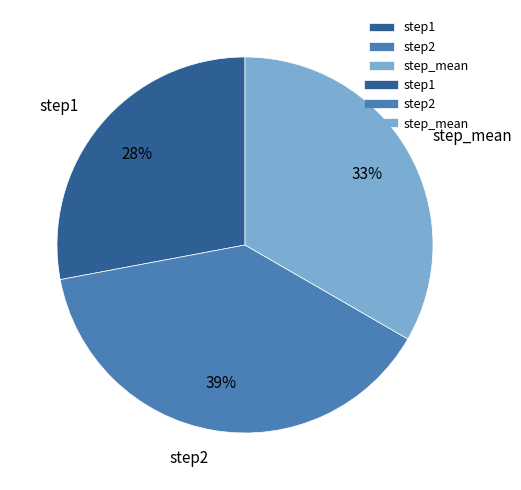

To the nearest percent, what percentage of the pie is step2?

39%